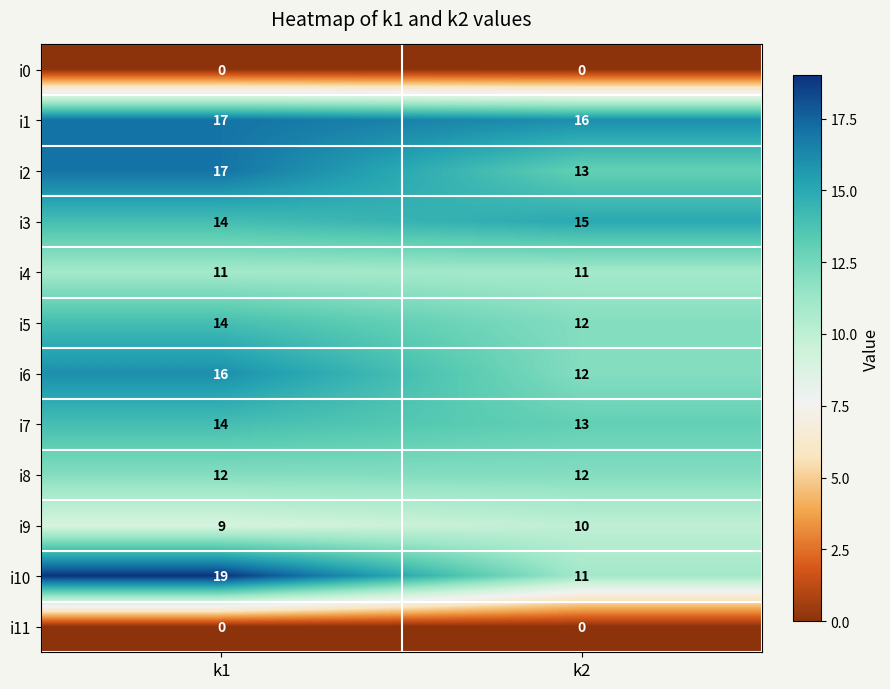

What is the total value across all series at k2?

125